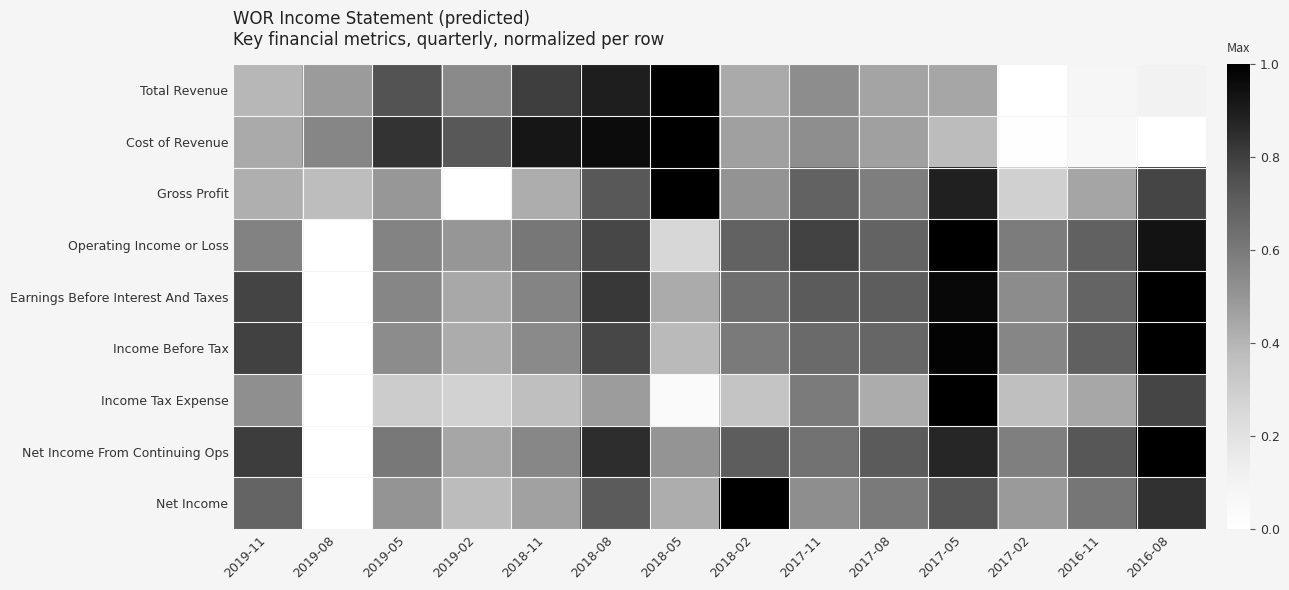

Which has a higher value, 2018-11 or 2016-11?

2018-11